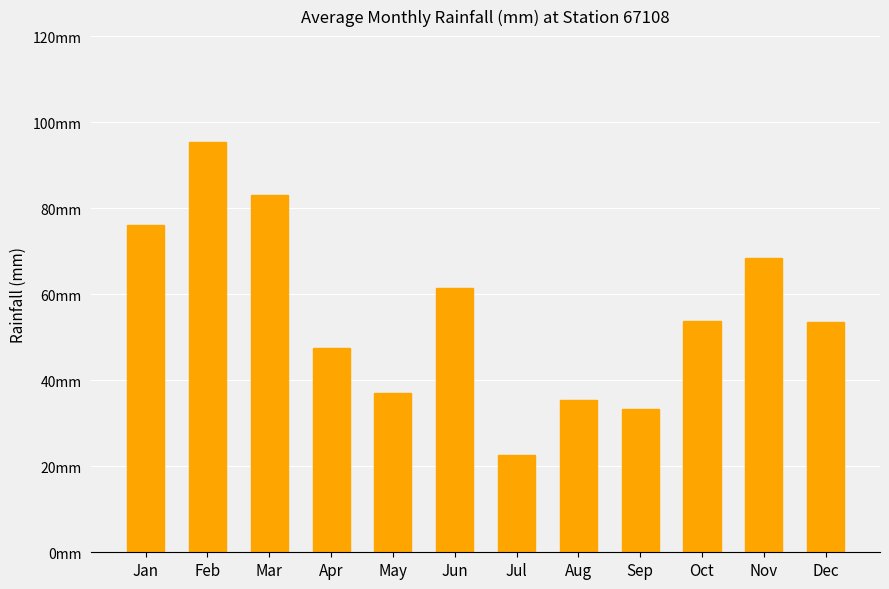

Is it true that the value at Aug is 35.4?

True